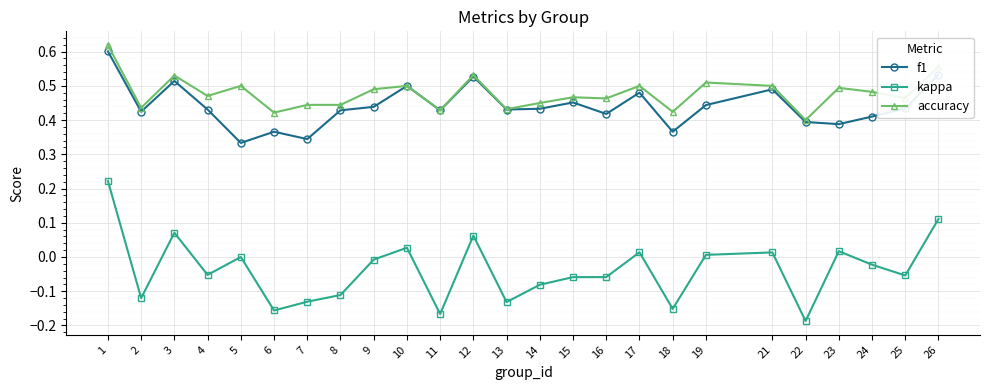

The value of f1 at 2 is 0.6. True or false?

False